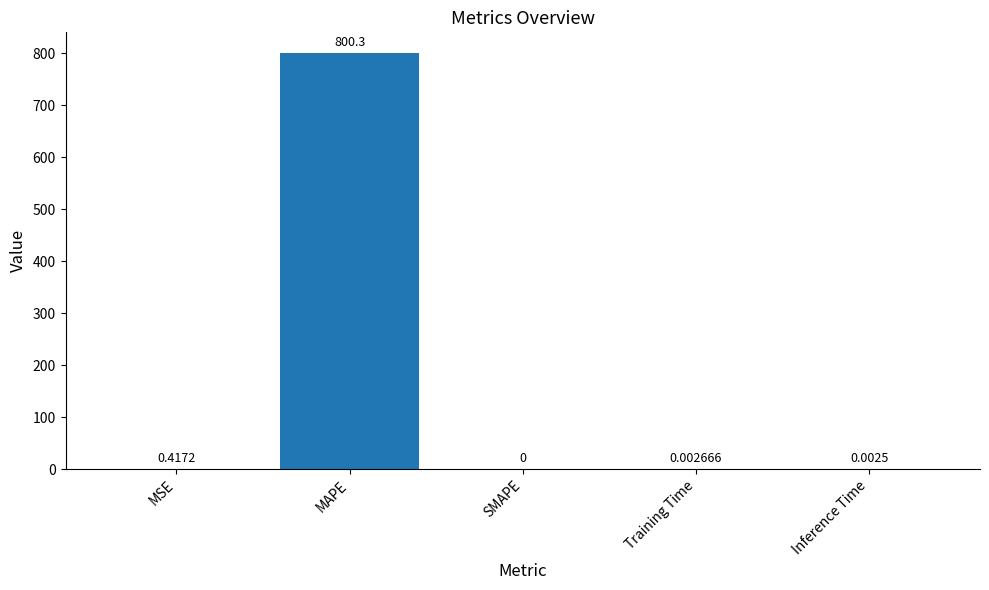

What is the change in value from MSE to Training Time?

-0.4